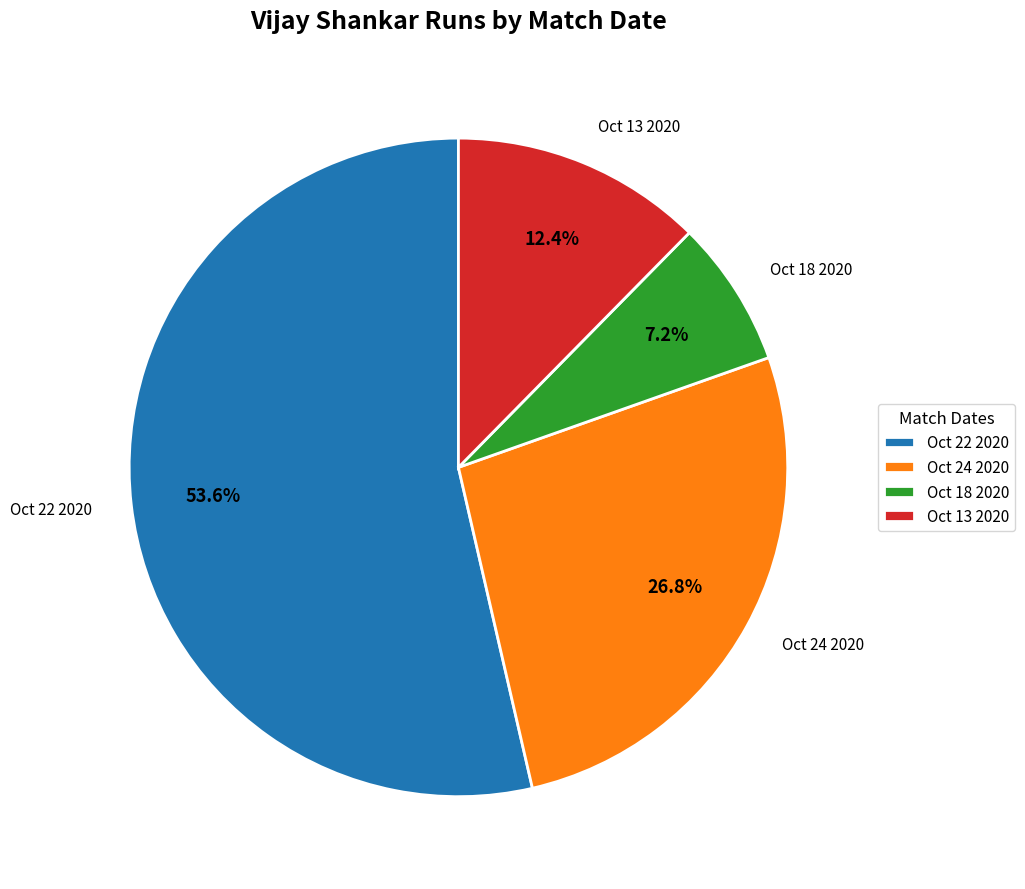

True or false: Oct 18 2020 accounts for 1% of the total.

False